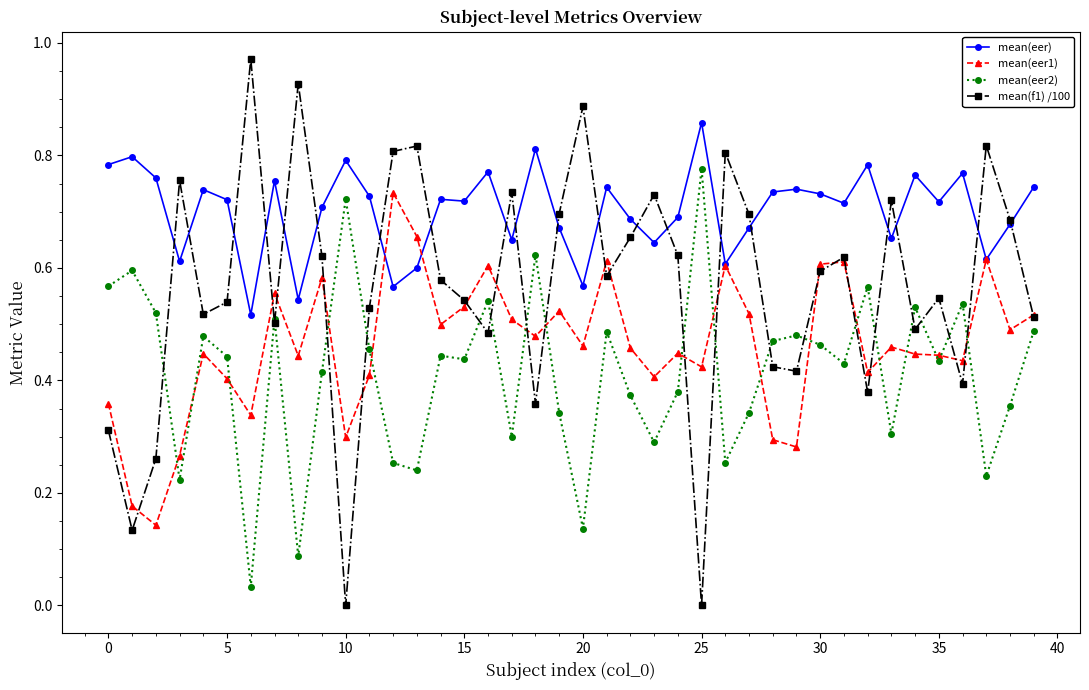

Which series has the largest total across all categories?

mean(eer)